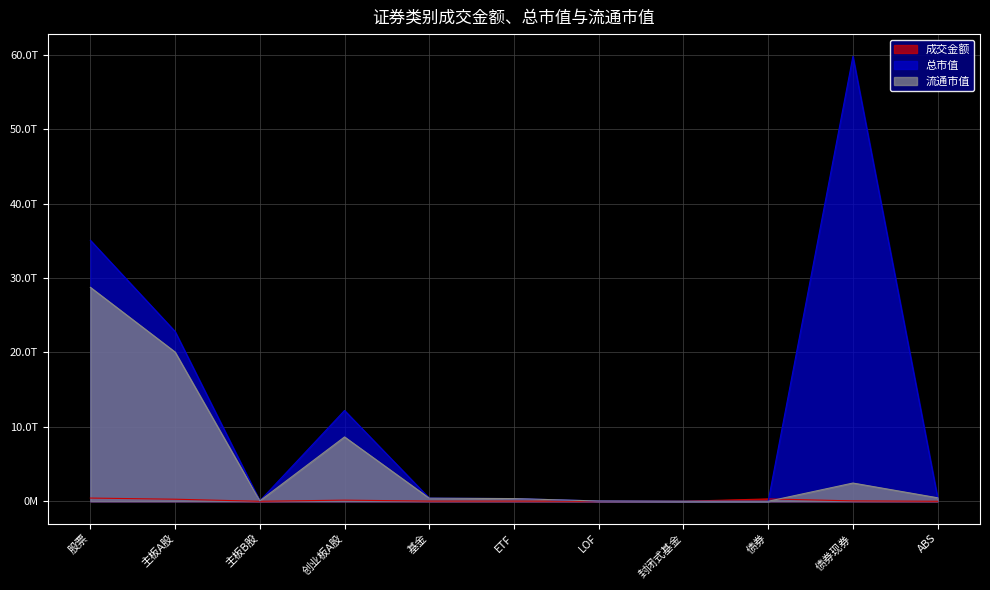

True or false: 总市值 has a value of 150457002922.5 at ABS.

False